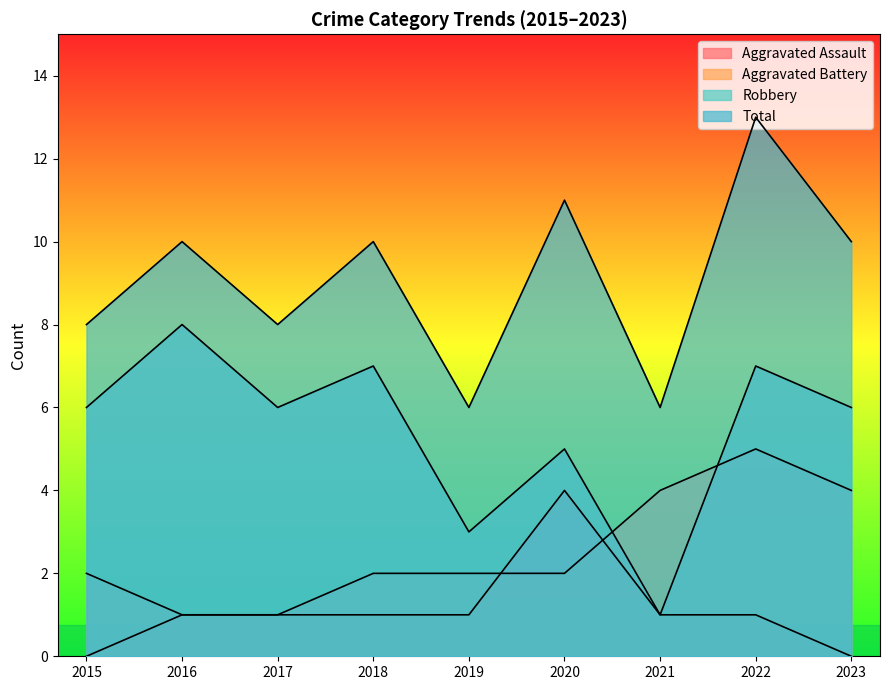

Is the value of Total at 2023 greater than the value of Aggravated Battery at 2019?

Yes